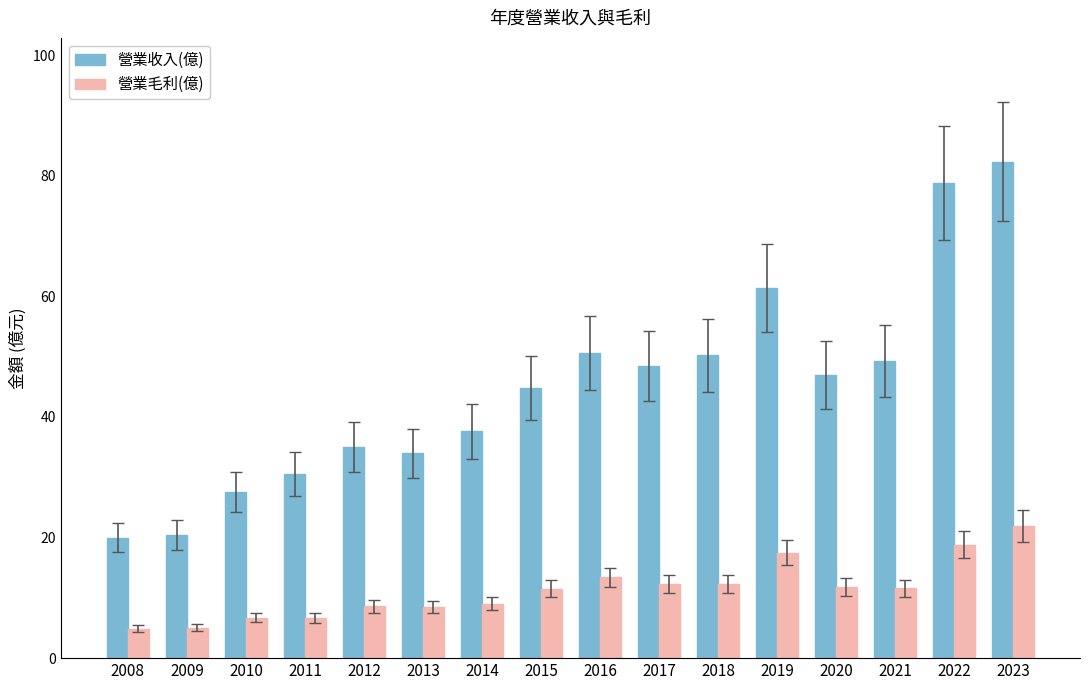

Rank the series by their average value, from lowest to highest.

營業毛利(億), 營業收入(億)